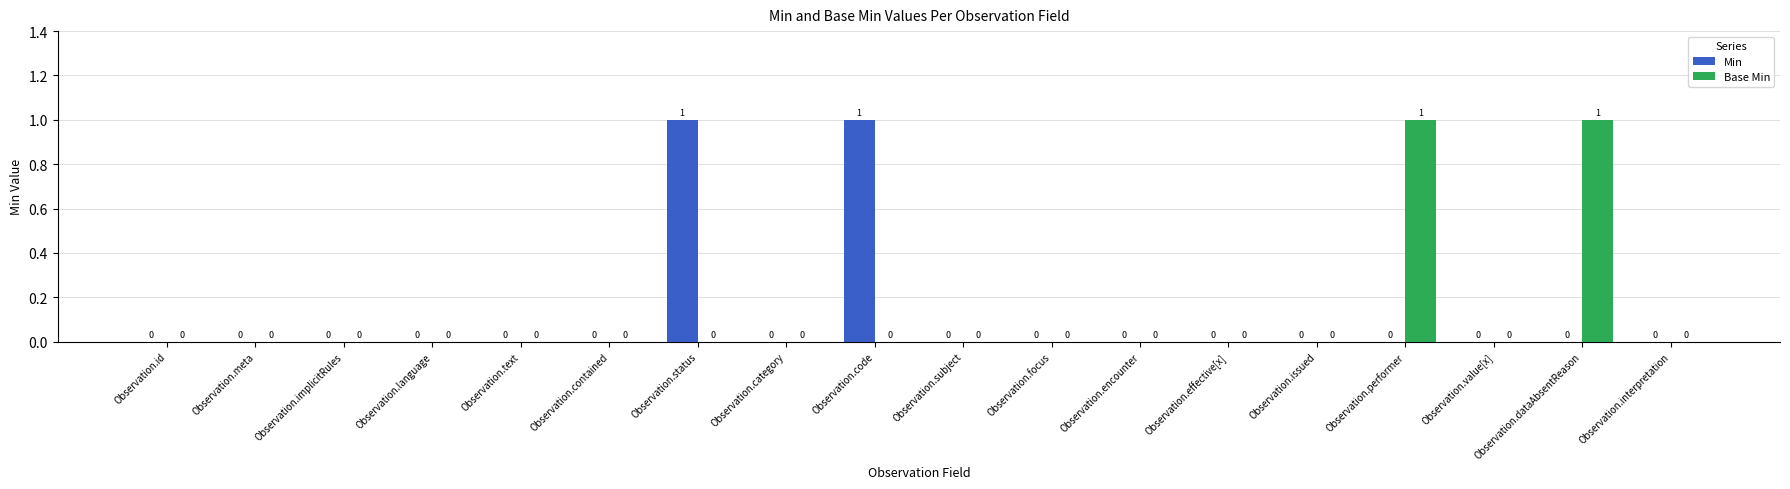

Reading right to left, extract all data points from this chart.

Min: 0	0	0	0	0	0	0	0	0	1	0	1	0	0	0	0	0	0
Base Min: 0	1	0	1	0	0	0	0	0	0	0	0	0	0	0	0	0	0